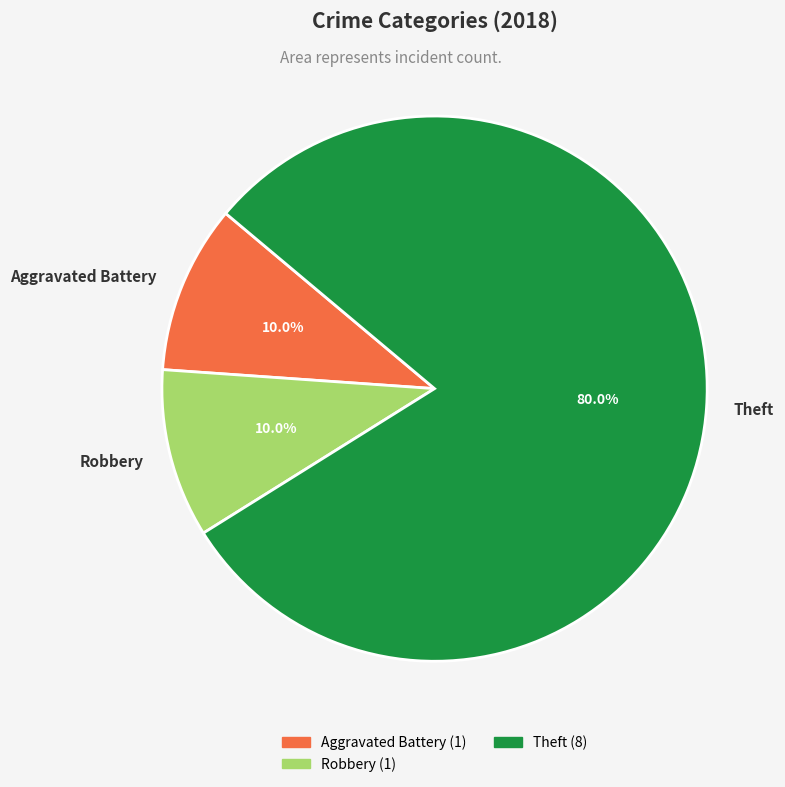

Between Aggravated Battery and Theft, which is larger?

Theft